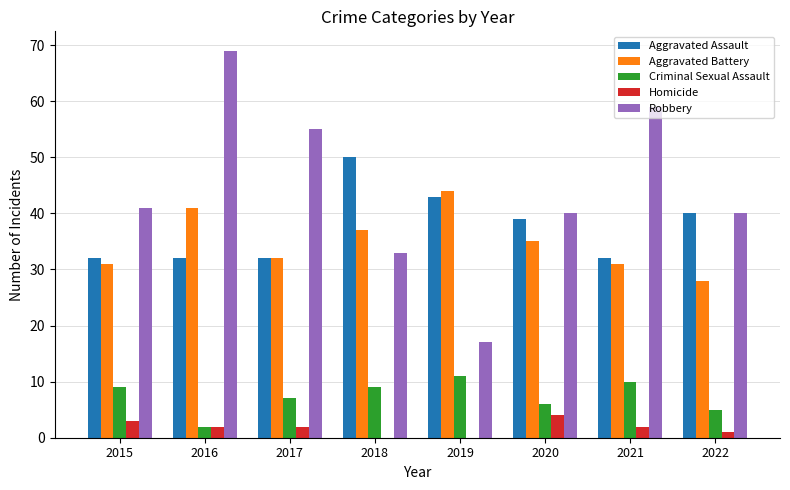

What is the maximum value shown in the chart?

69